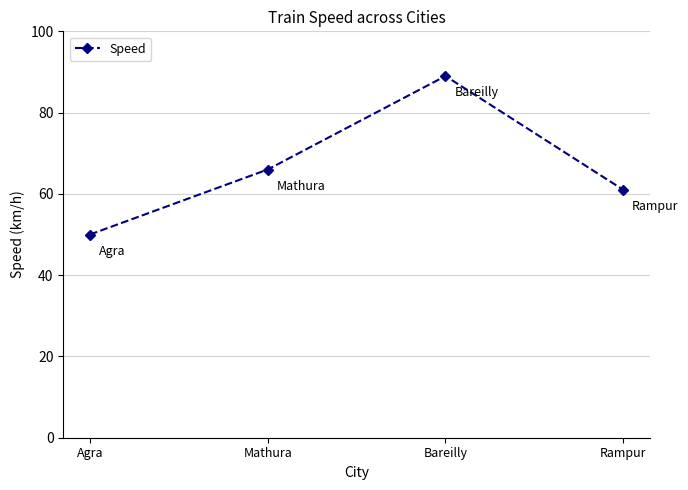

Rank the categories by value from lowest to highest.

Agra, Rampur, Mathura, Bareilly